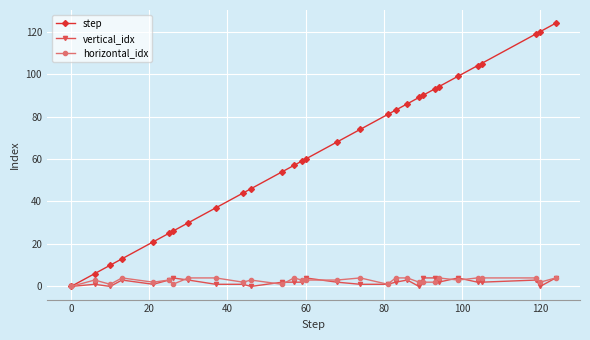

Reading left to right, list all the values displayed in this chart.

step: 0	6	10	13	21	25	26	30	37	44	46	54	57	59	60	68	74	81	83	86	89	90	93	94	99	104	105	119	120	124
vertical_idx: 0	1	0	3	1	3	4	3	1	1	0	2	2	2	4	2	1	1	2	3	0	4	4	2	4	2	2	3	0	4
horizontal_idx: 0	3	1	4	2	3	1	4	4	2	3	1	4	3	3	3	4	1	4	4	2	2	2	4	3	4	4	4	2	4